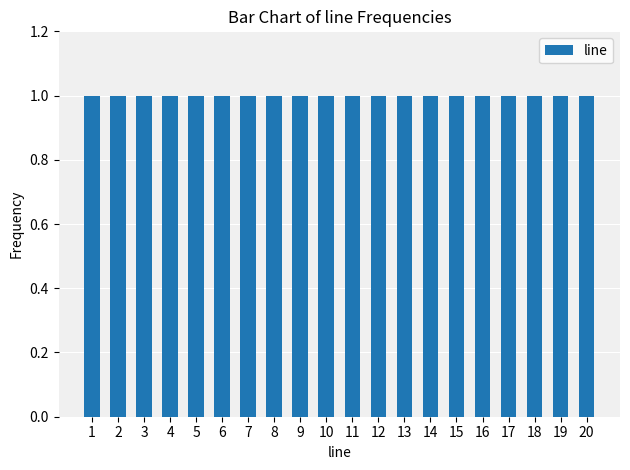

At which label is the value closest to 10?

10